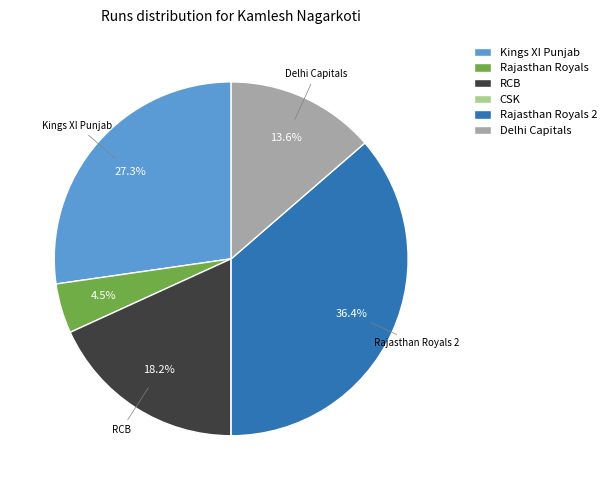

What is the largest slice in the pie chart?

Rajasthan Royals 2